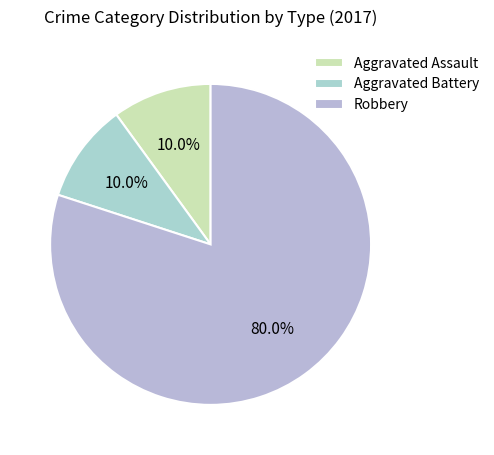

True or false: Robbery accounts for 80% of the total.

True